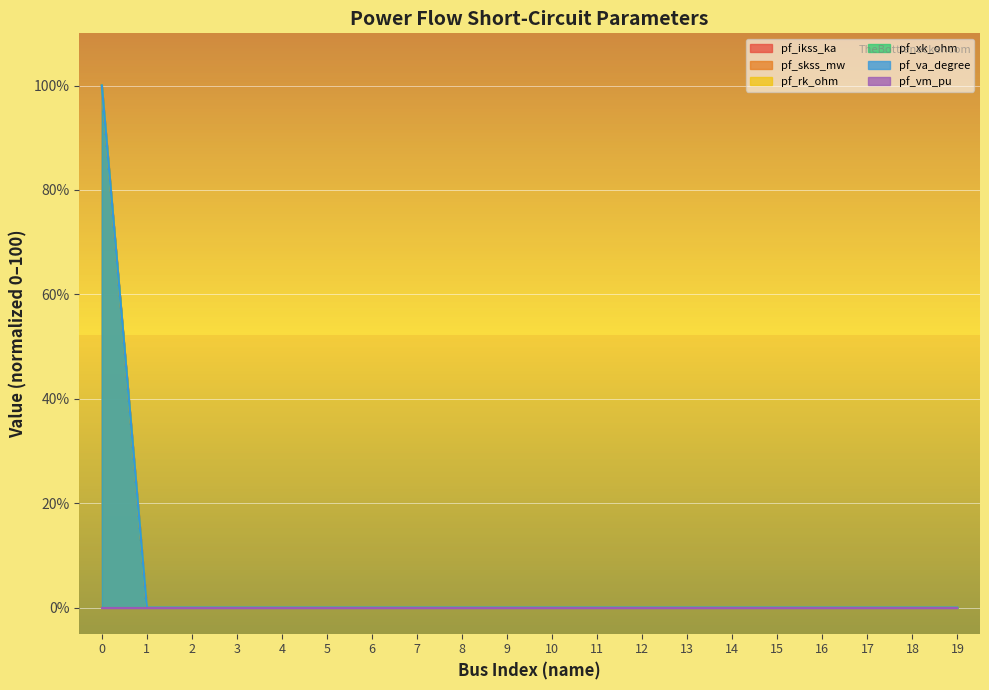

Between 2 and 3, which is larger?

2